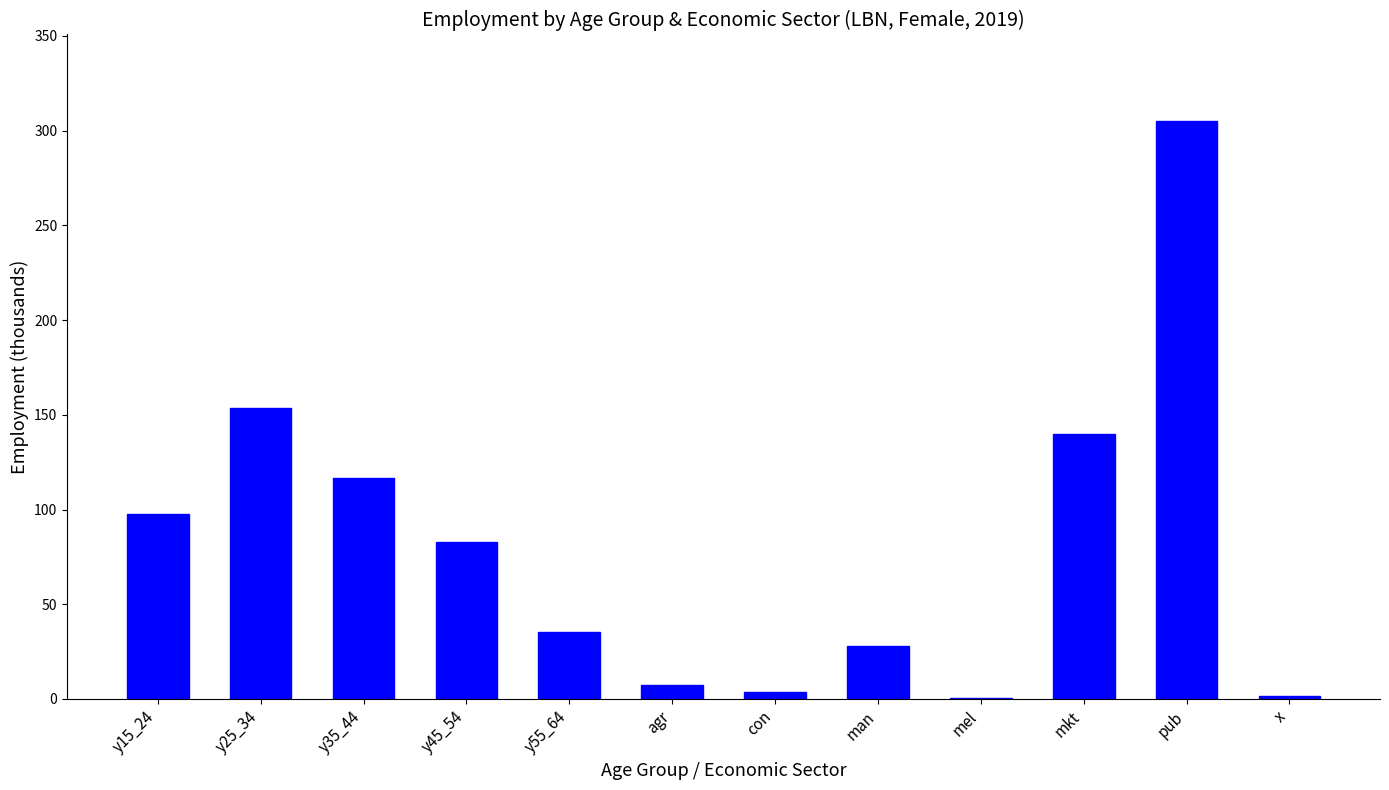

What is the sum of all values?

972.5